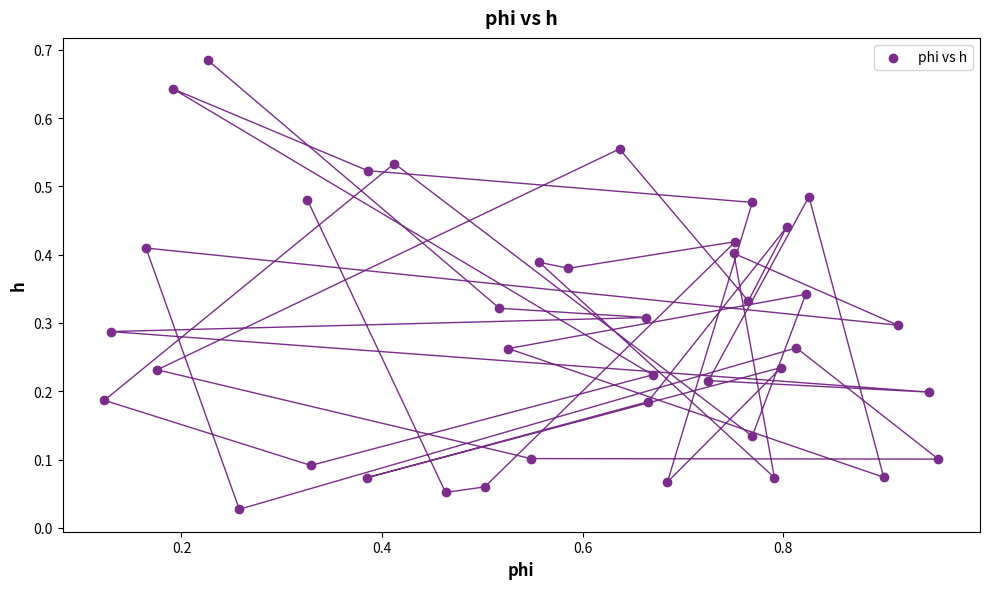

What is the range of X values (max minus min)?

0.8